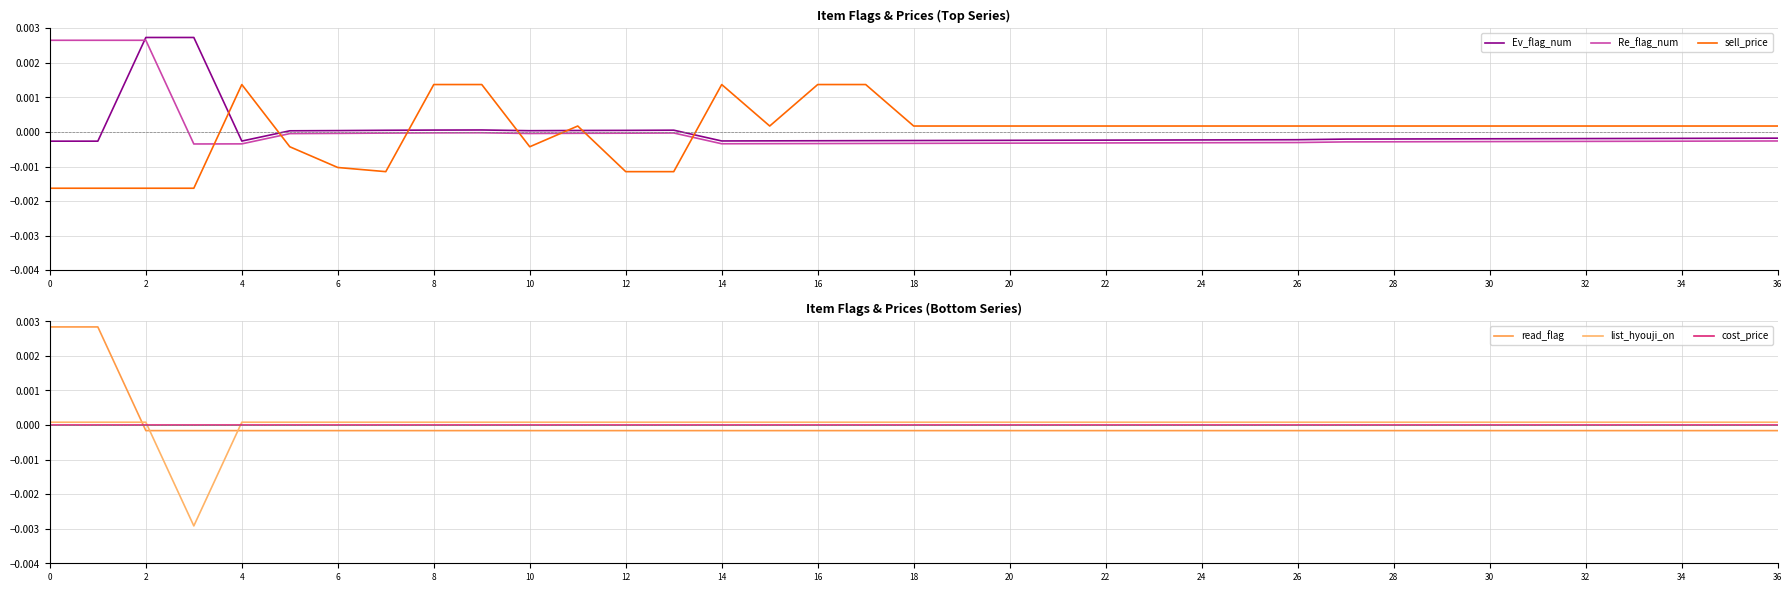

True or false: Re_flag_num and sell_price intersect in this chart.

True